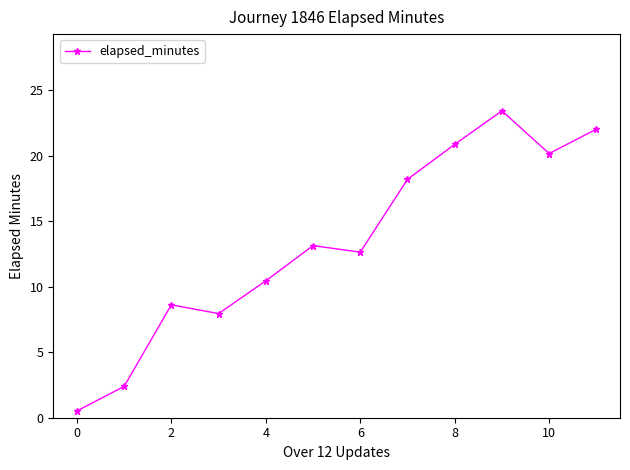

True or false: there are more than 0 points higher than both neighbors.

True